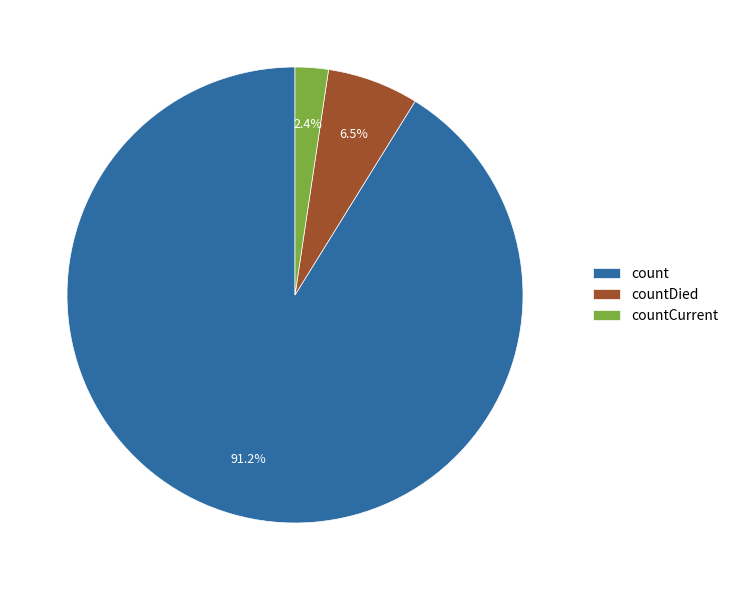

Which category accounts for the majority?

count